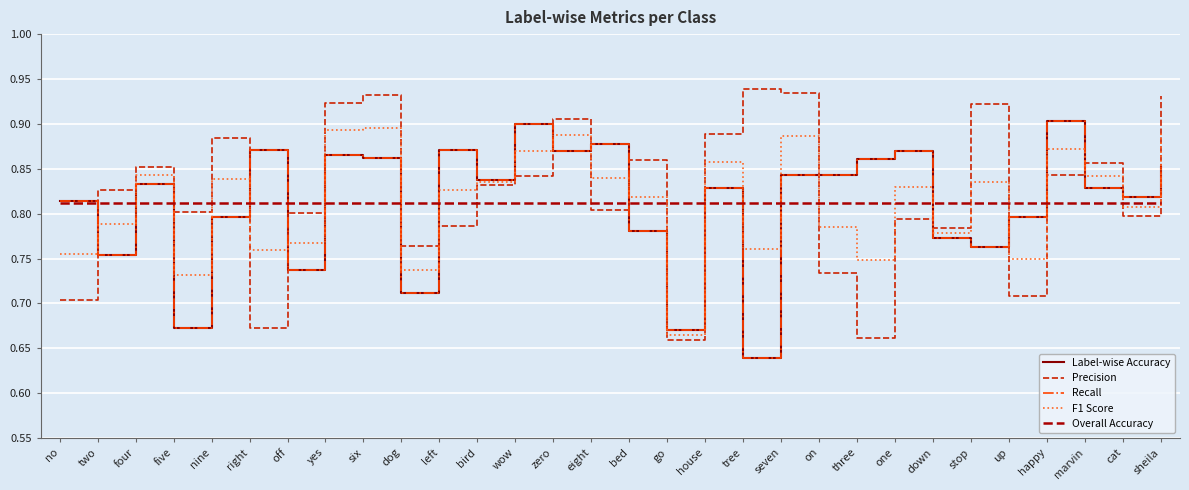

Reading right to left, extract all data points from this chart.

Label-wise Accuracy: 0.9	0.8	0.8	0.9	0.8	0.8	0.8	0.9	0.9	0.8	0.8	0.6	0.8	0.7	0.8	0.9	0.9	0.9	0.8	0.9	0.7	0.9	0.9	0.7	0.9	0.8	0.7	0.8	0.8	0.8
Precision: 0.9	0.8	0.9	0.8	0.7	0.9	0.8	0.8	0.7	0.7	0.9	0.9	0.9	0.7	0.9	0.8	0.9	0.8	0.8	0.8	0.8	0.9	0.9	0.8	0.7	0.9	0.8	0.9	0.8	0.7
Recall: 0.9	0.8	0.8	0.9	0.8	0.8	0.8	0.9	0.9	0.8	0.8	0.6	0.8	0.7	0.8	0.9	0.9	0.9	0.8	0.9	0.7	0.9	0.9	0.7	0.9	0.8	0.7	0.8	0.8	0.8
F1 Score: 0.9	0.8	0.8	0.9	0.7	0.8	0.8	0.8	0.7	0.8	0.9	0.8	0.9	0.7	0.8	0.8	0.9	0.9	0.8	0.8	0.7	0.9	0.9	0.8	0.8	0.8	0.7	0.8	0.8	0.8
Overall Accuracy: 0.8	0.8	0.8	0.8	0.8	0.8	0.8	0.8	0.8	0.8	0.8	0.8	0.8	0.8	0.8	0.8	0.8	0.8	0.8	0.8	0.8	0.8	0.8	0.8	0.8	0.8	0.8	0.8	0.8	0.8